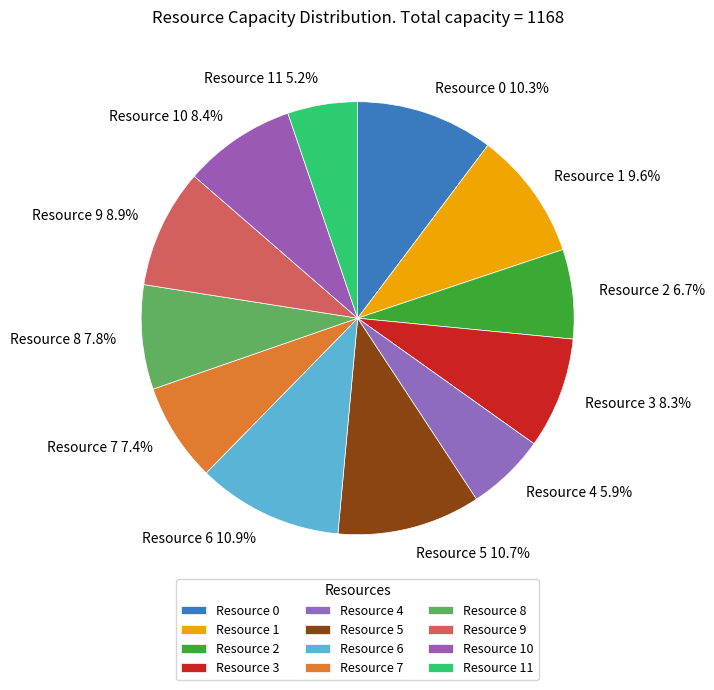

Does Resource 6 account for over 50% of the chart?

No